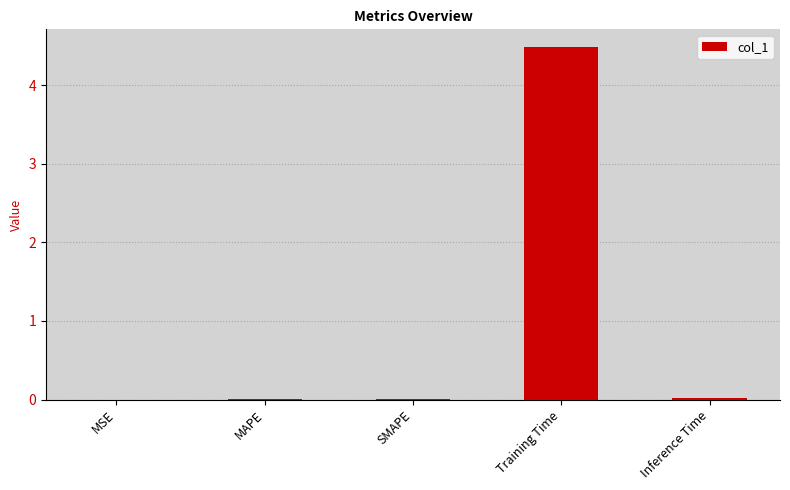

What is the sum of all values?

4.5